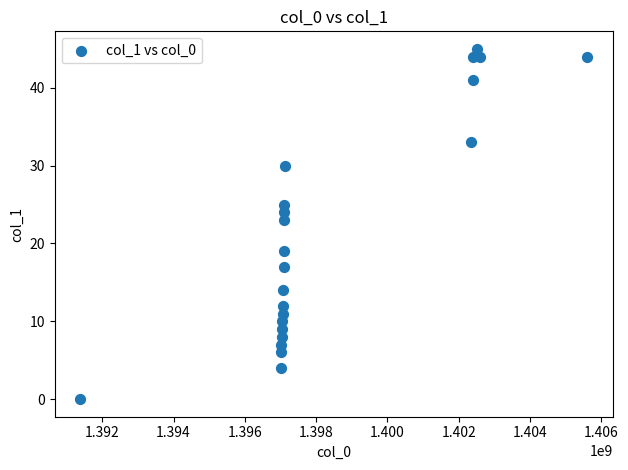

What is the range of Y values (max minus min)?

45